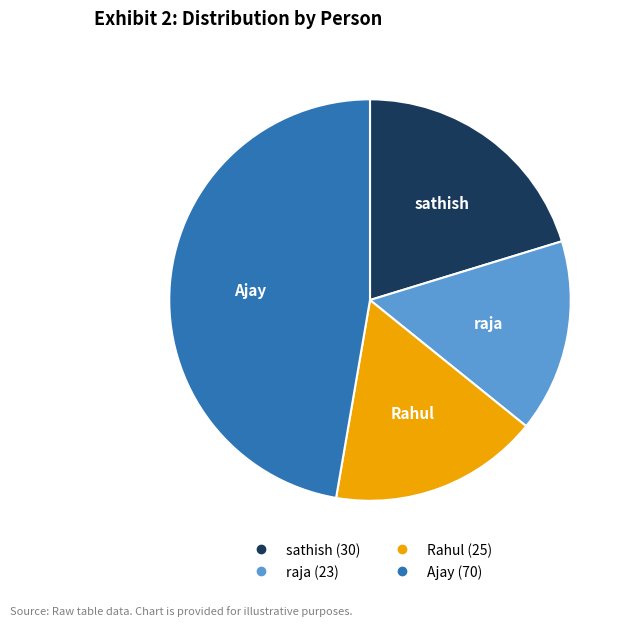

Is sathish the majority of the pie?

No